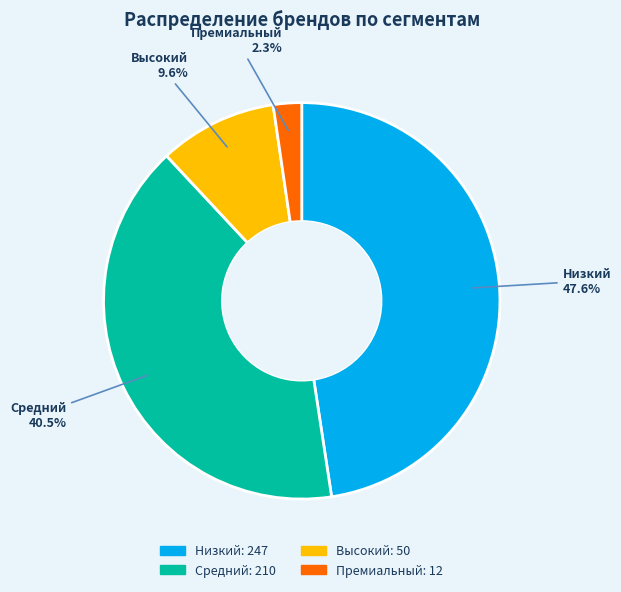

Count the number of slices in the pie.

4